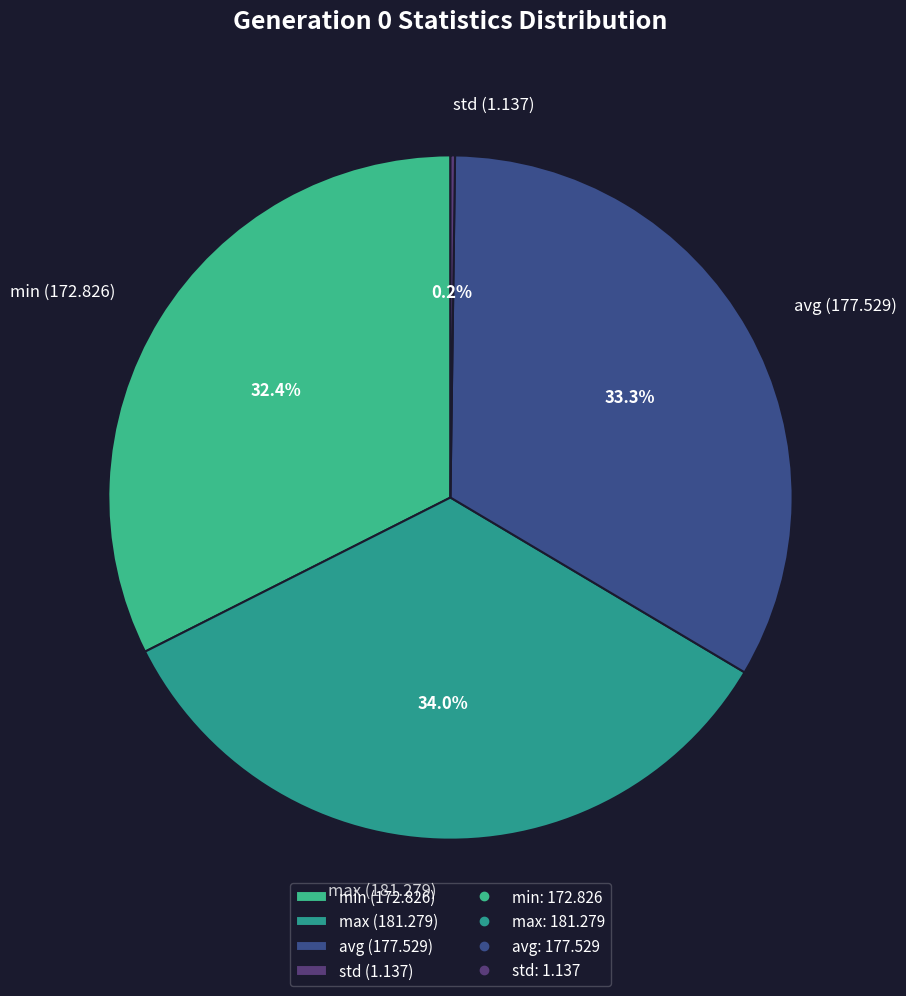

Does any single category account for the majority?

No